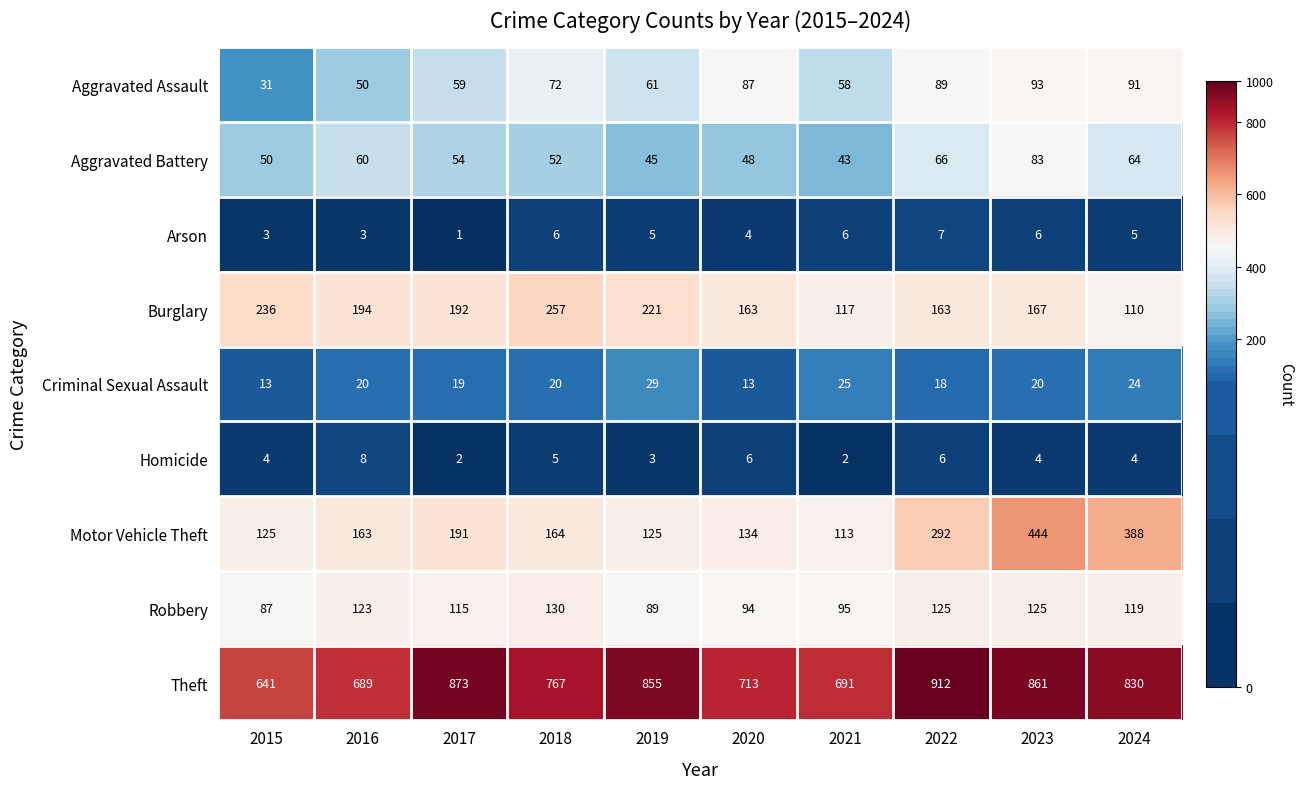

At which category is the sum across all series the highest?

2023